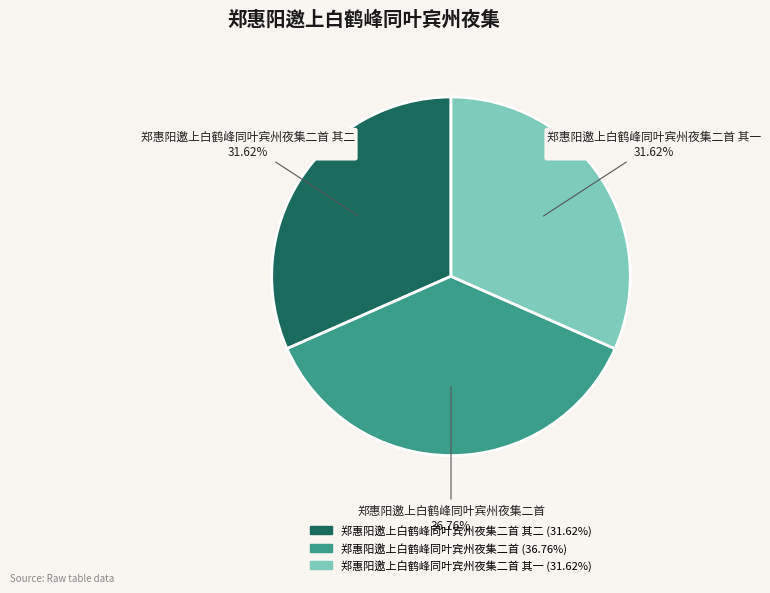

Is there a majority slice in this chart?

No